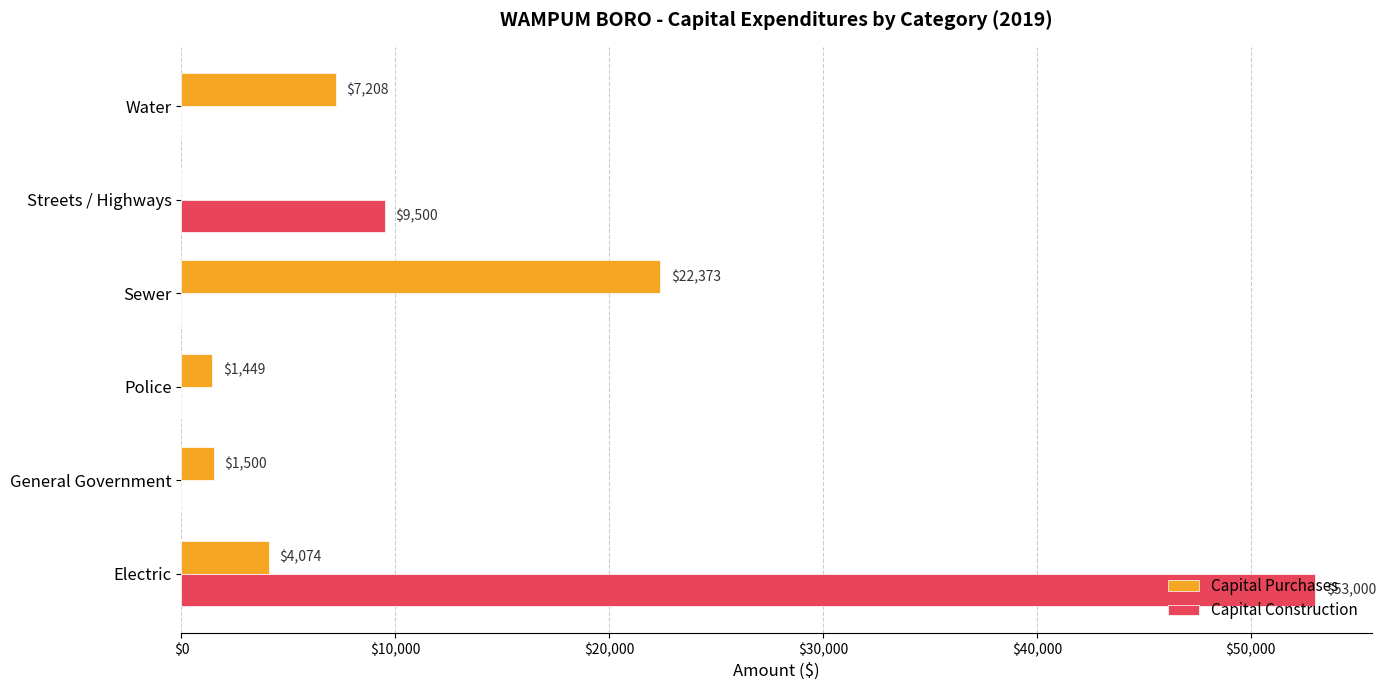

Which series has the largest total across all categories?

Capital Construction